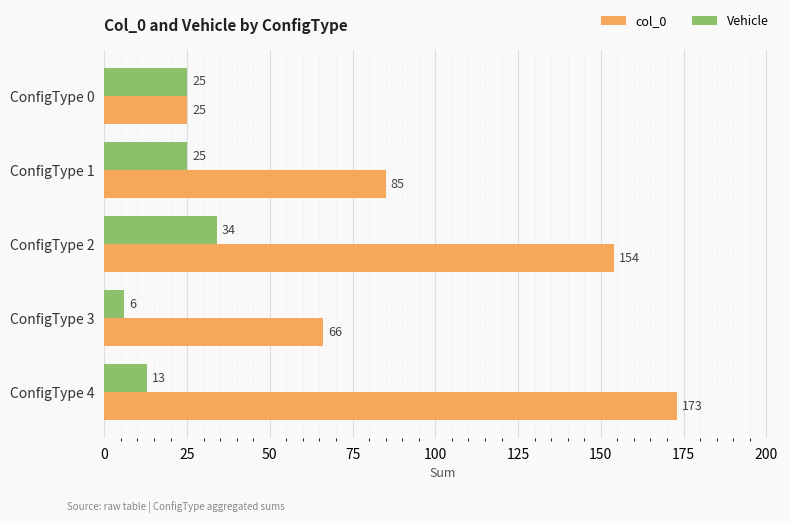

Rank the categories by col_0 value from lowest to highest.

ConfigType 0, ConfigType 3, ConfigType 1, ConfigType 2, ConfigType 4